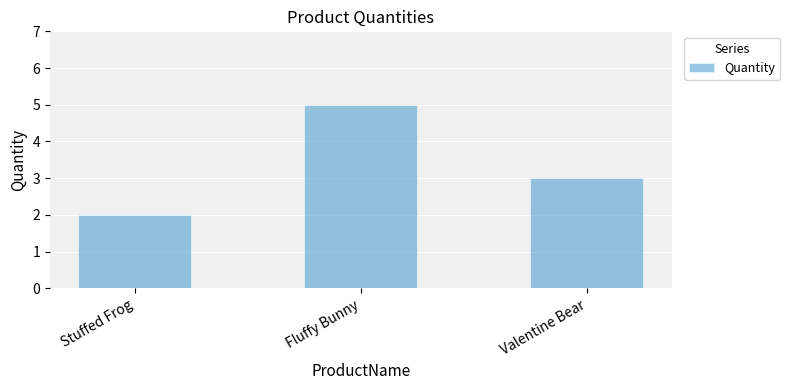

At which label does the data first exceed 3?

Fluffy Bunny